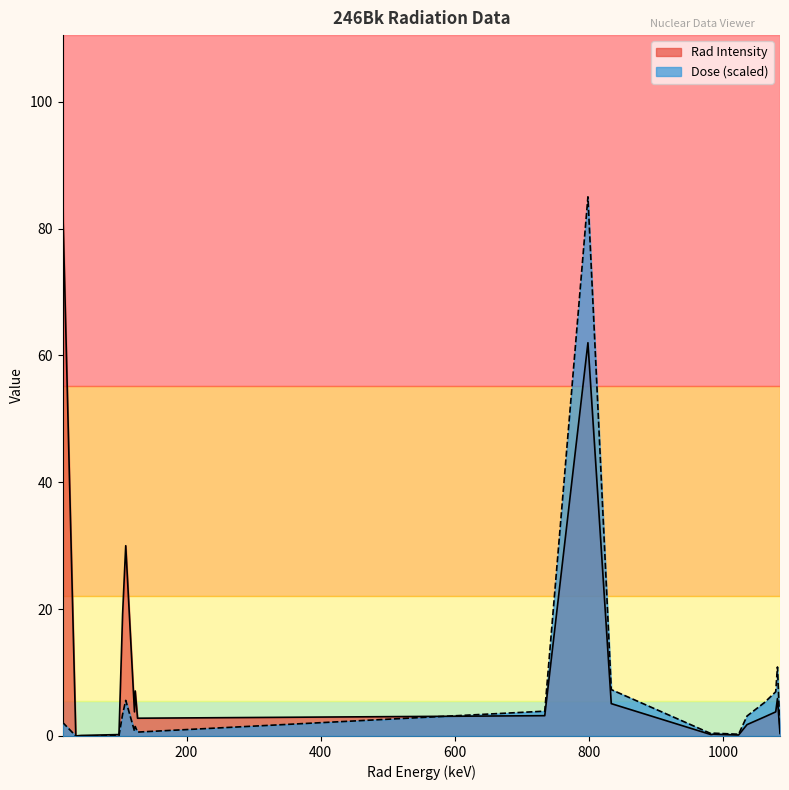

At which category is the sum across all series the highest?

798.7